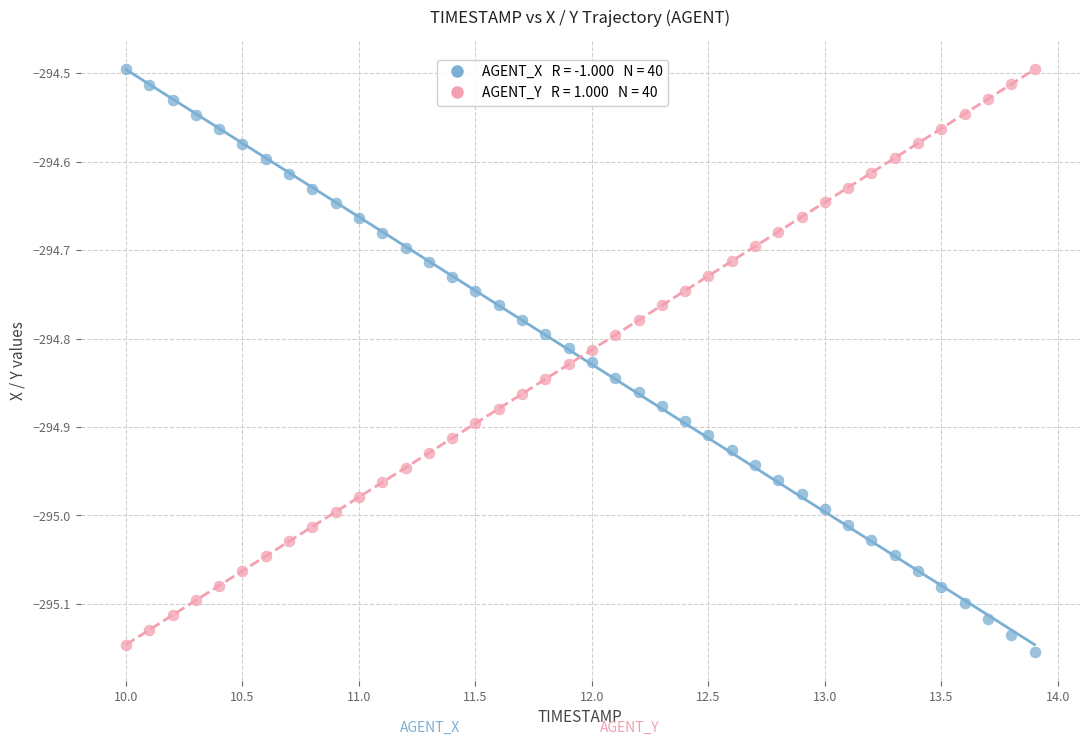

Across all data points, what is the range of X values (max minus min)?

3.9